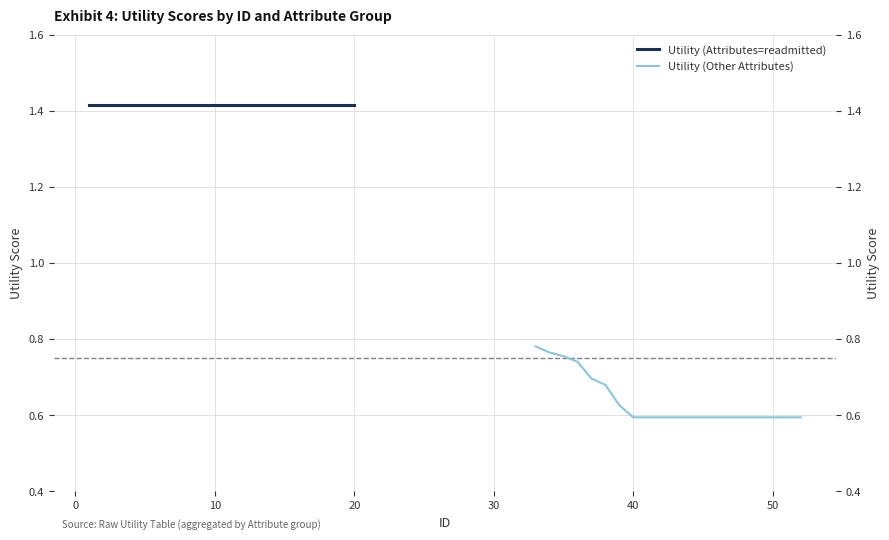

Which series has the largest total across all categories?

Utility (Attributes=readmitted)